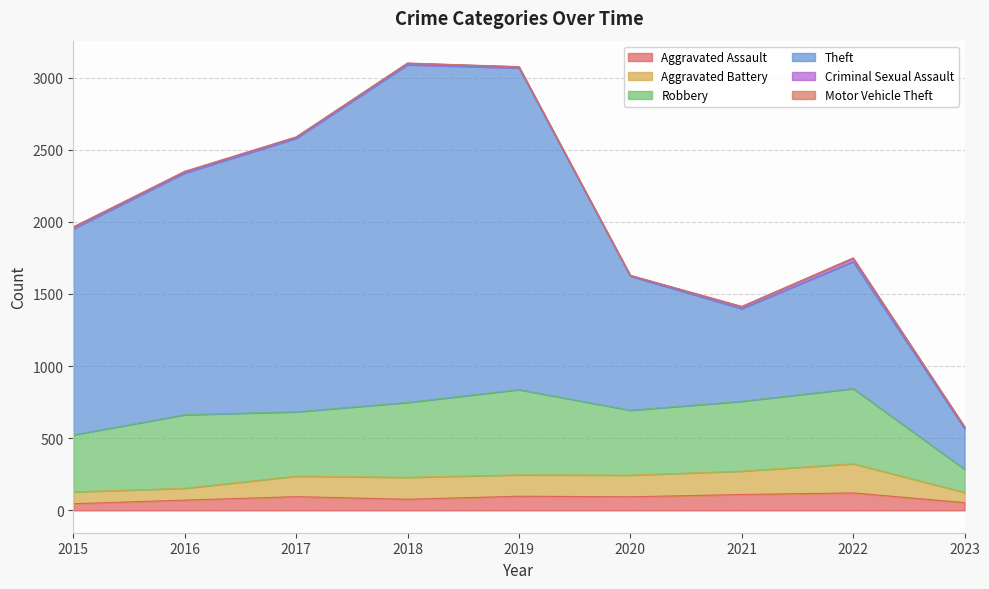

Where is the first local minimum for Aggravated Assault?

2018